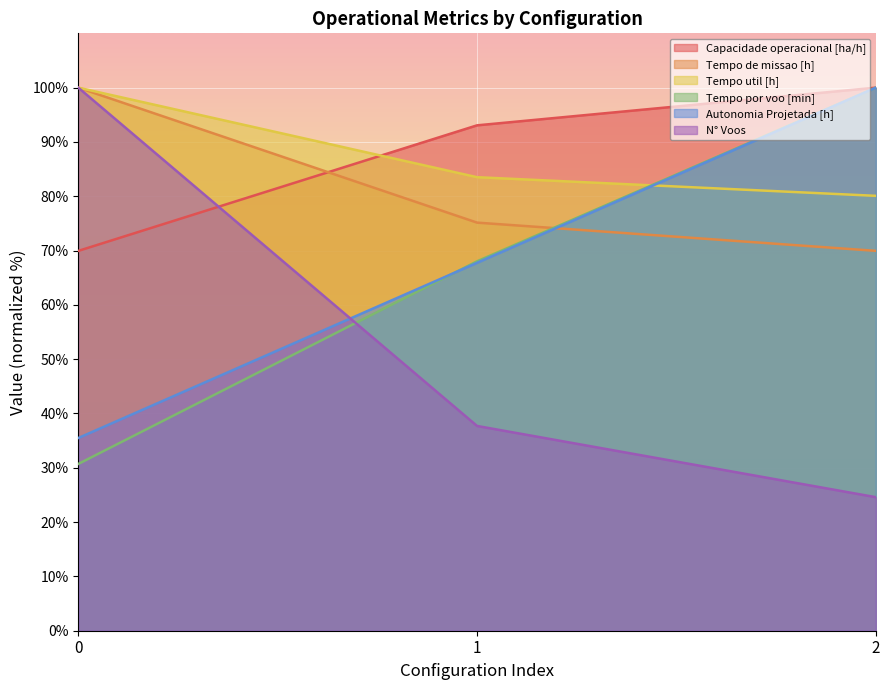

Rank the series by their maximum value, from lowest to highest.

Capacidade operacional [ha/h], Tempo de missao [h], Tempo util [h], Tempo por voo [min], Autonomia Projetada [h], N° Voos